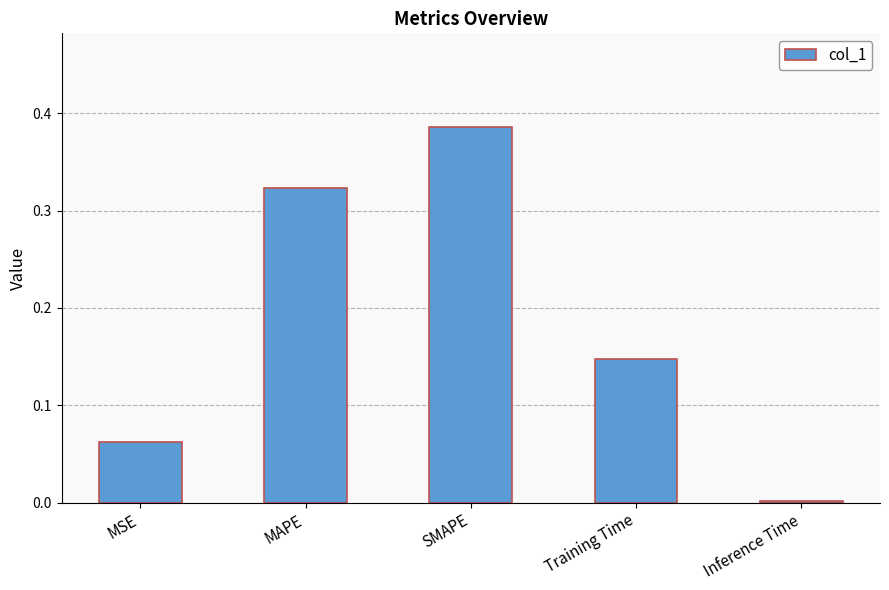

Are the bars horizontal?

No